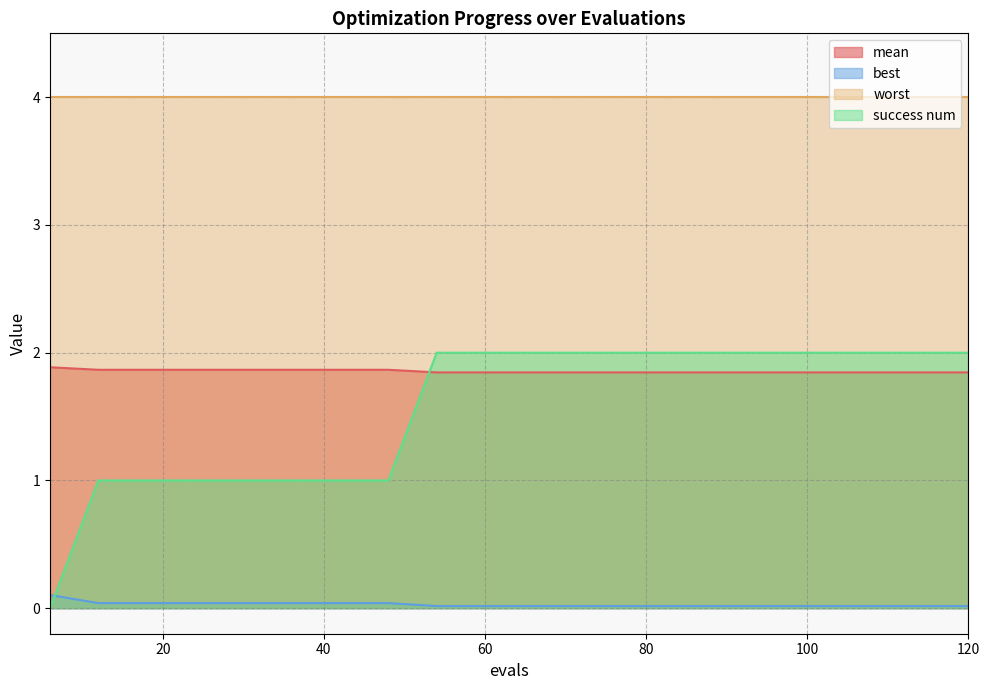

Does the chart display data point markers on the line(s)?

No